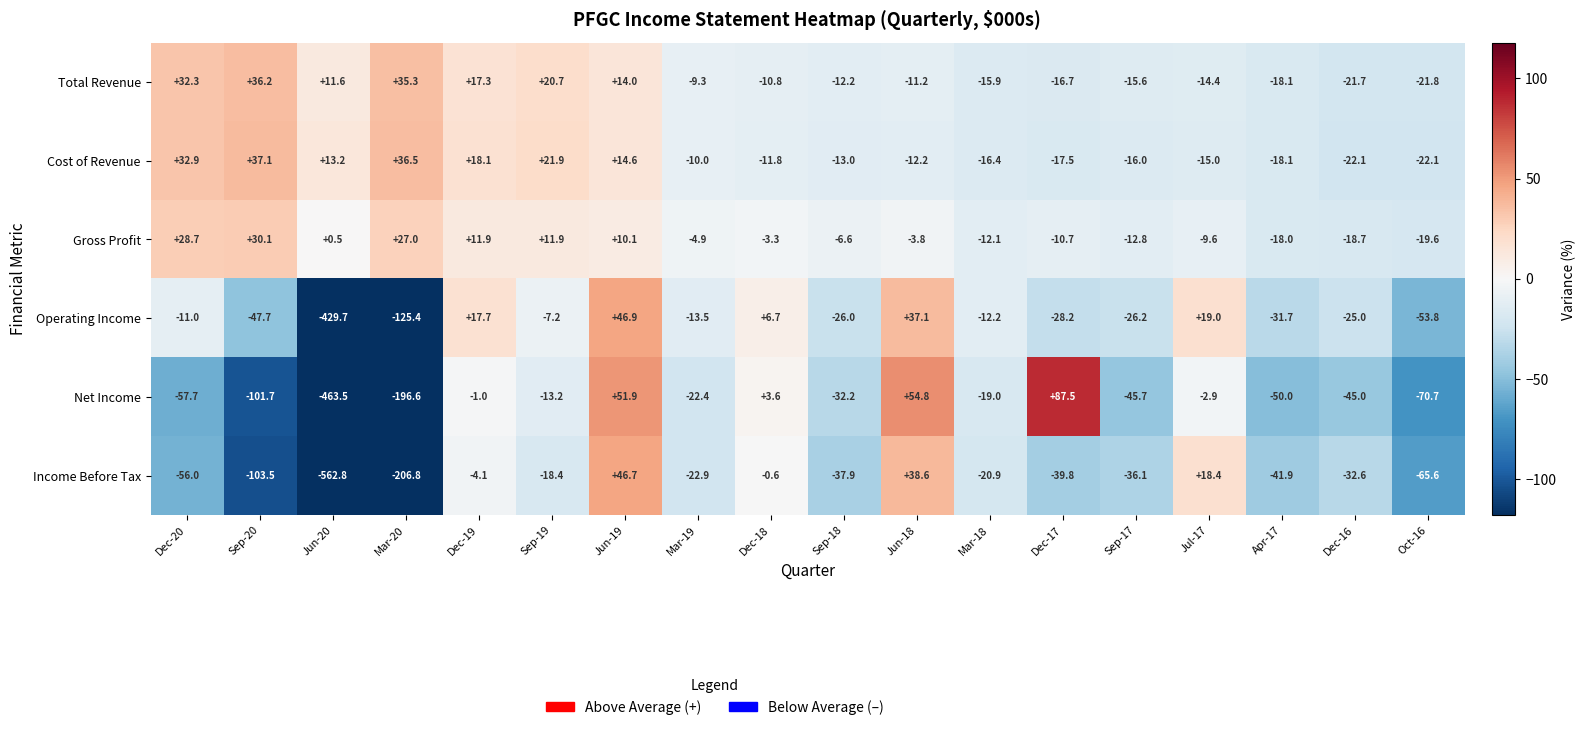

True or false: Total Revenue has a value of 11.6 at Jun-20.

True